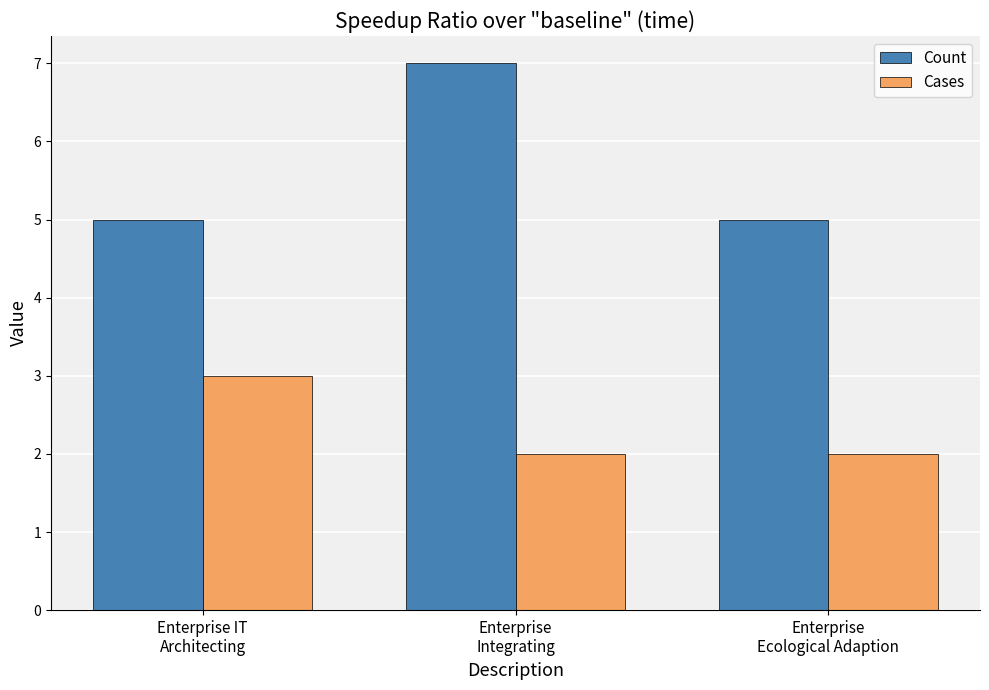

List the series in order of their overall mean, highest first.

Count, Cases